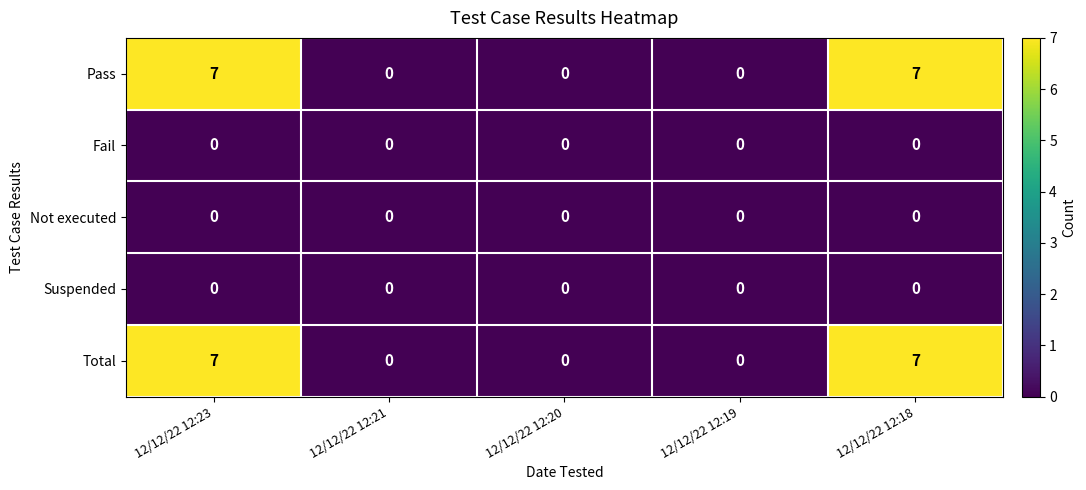

What is the spread (max minus min) of values at 12/12/22 12:23?

7